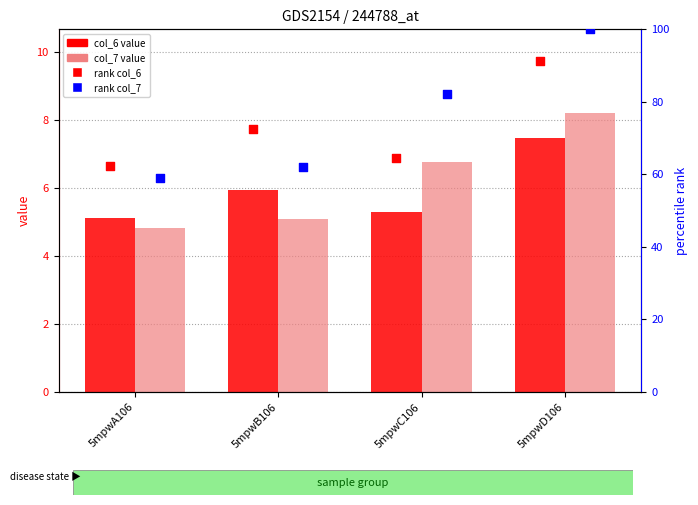

Which series has the widest spread of Y values?

rank col_7